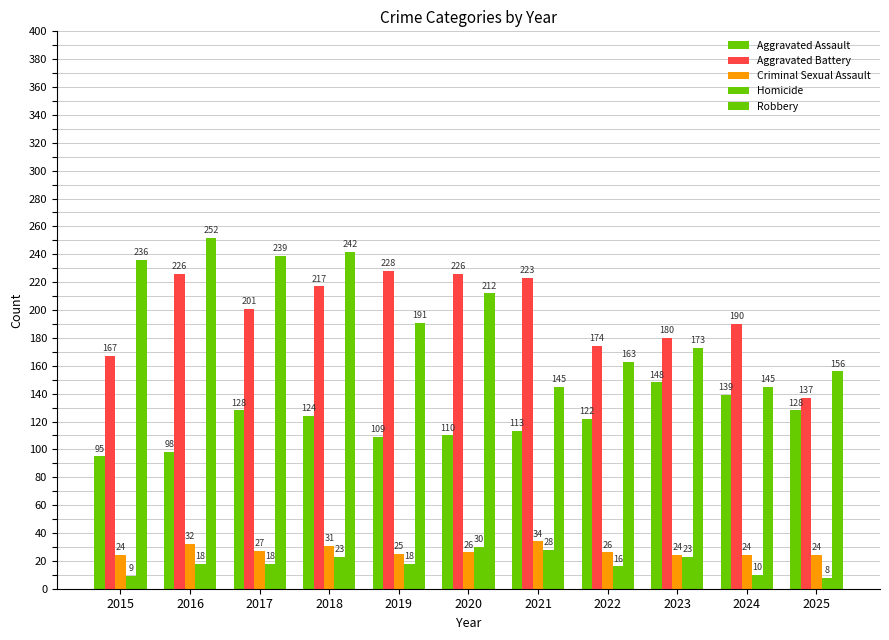

Count the number of categories in the chart.

11